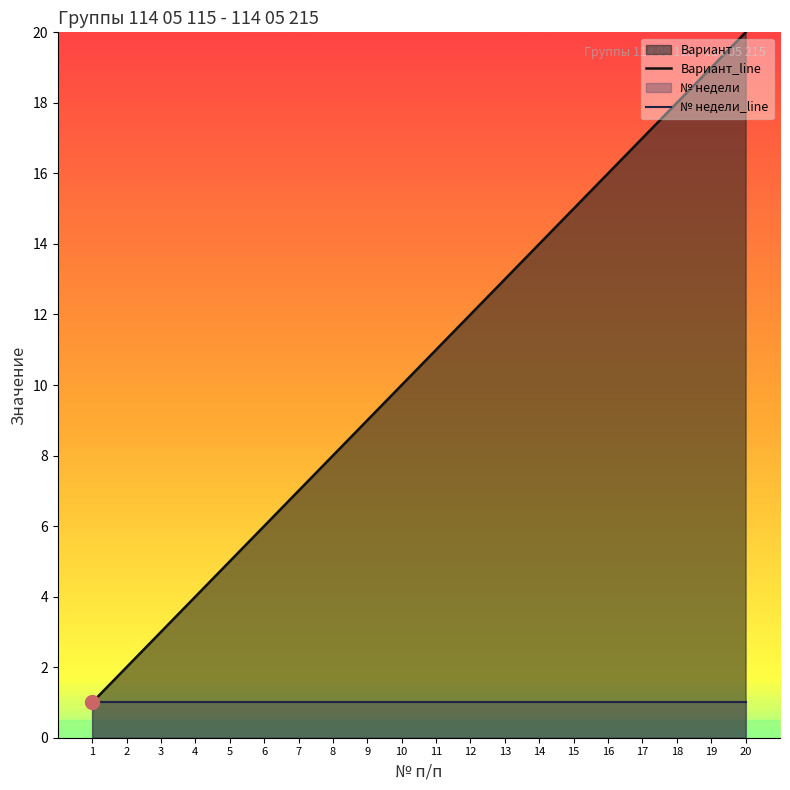

Is it true that Вариант_line equals 10 at 10?

True